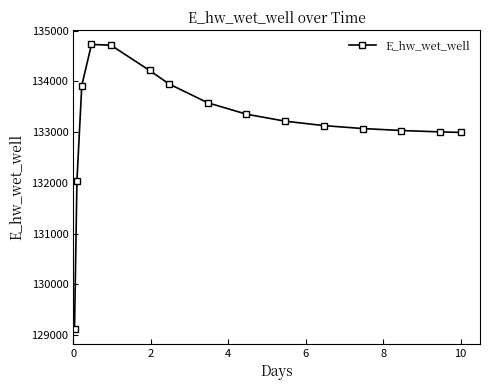

What is the average value?

133203.8